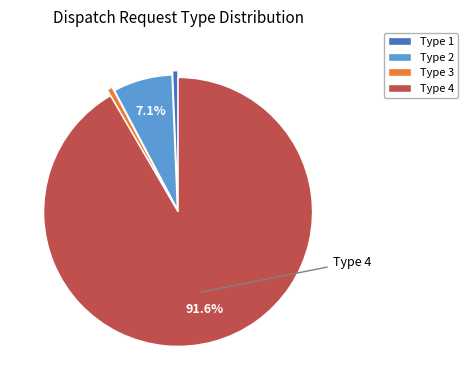

Count the number of slices in the pie.

4